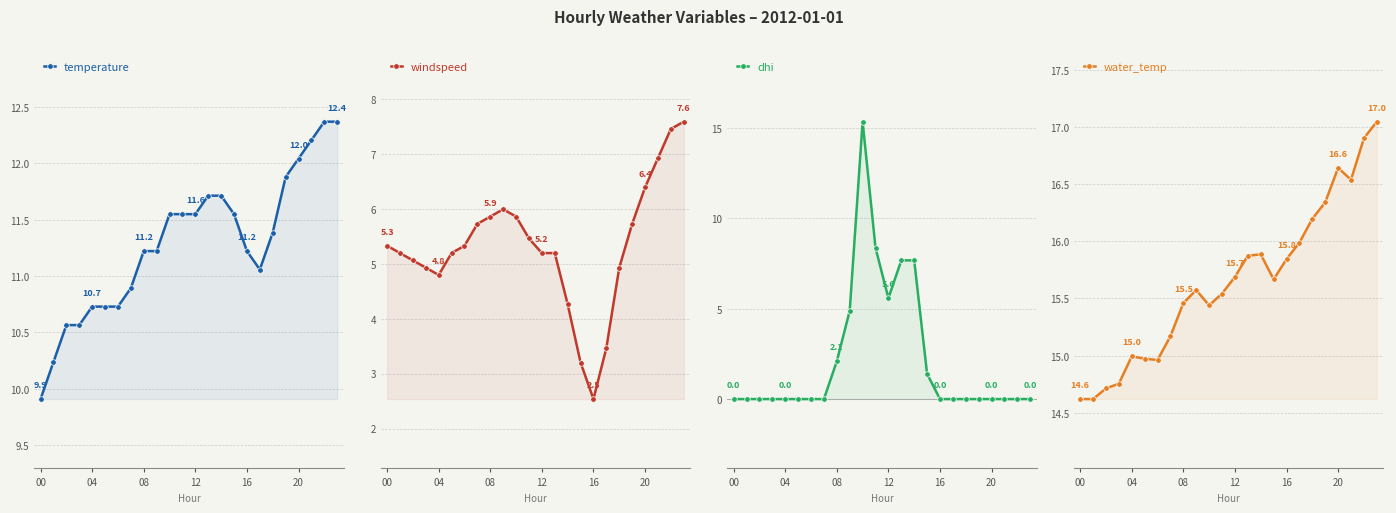

Does the chart display data point markers on the line(s)?

Yes